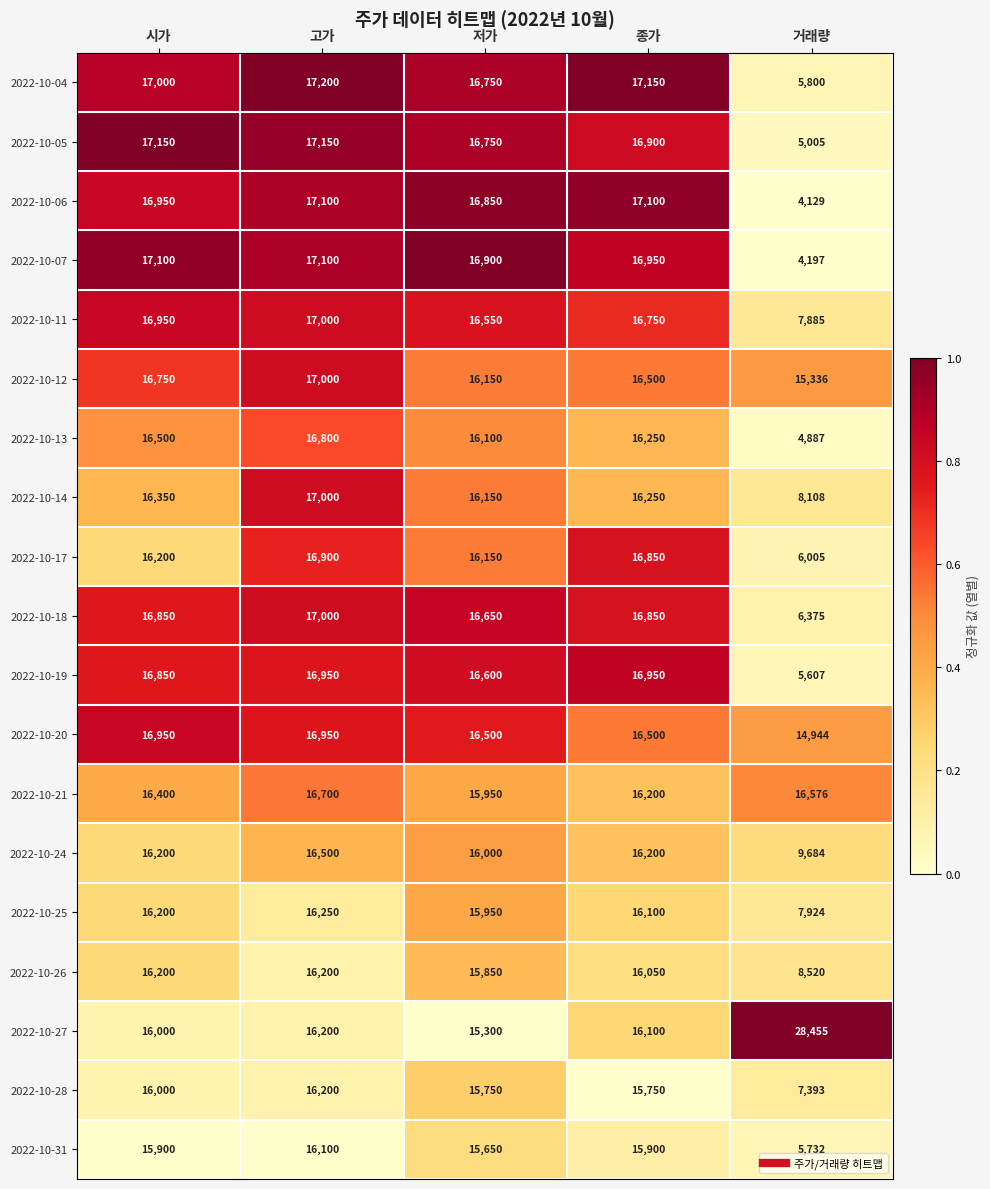

Which series has the largest total across all categories?

2022-10-27